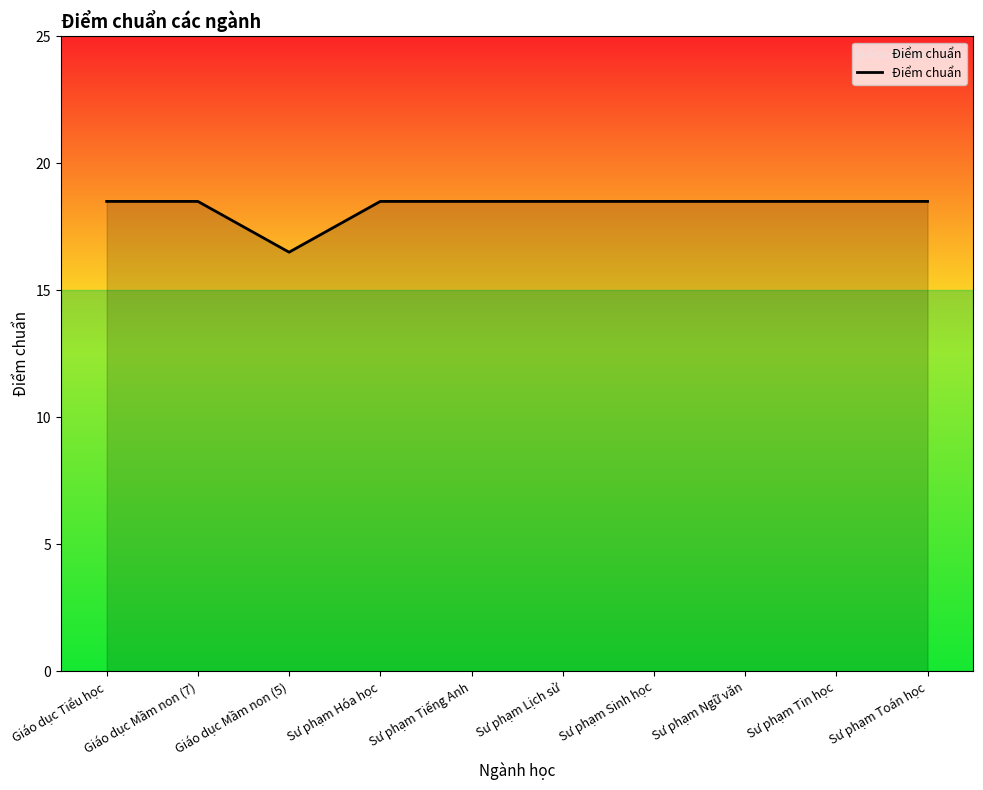

What is the difference between the maximum and minimum values?

2.0